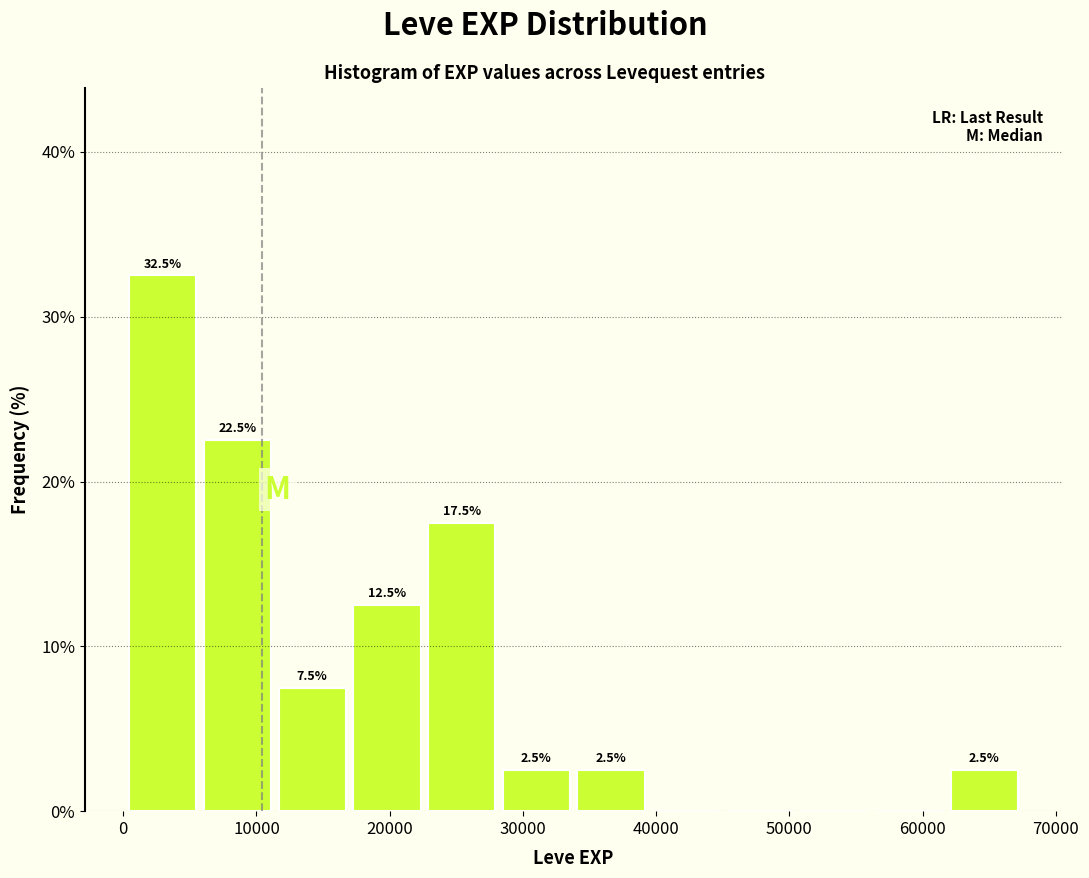

Which range on the x-axis has the tallest bar?

0 to 6000